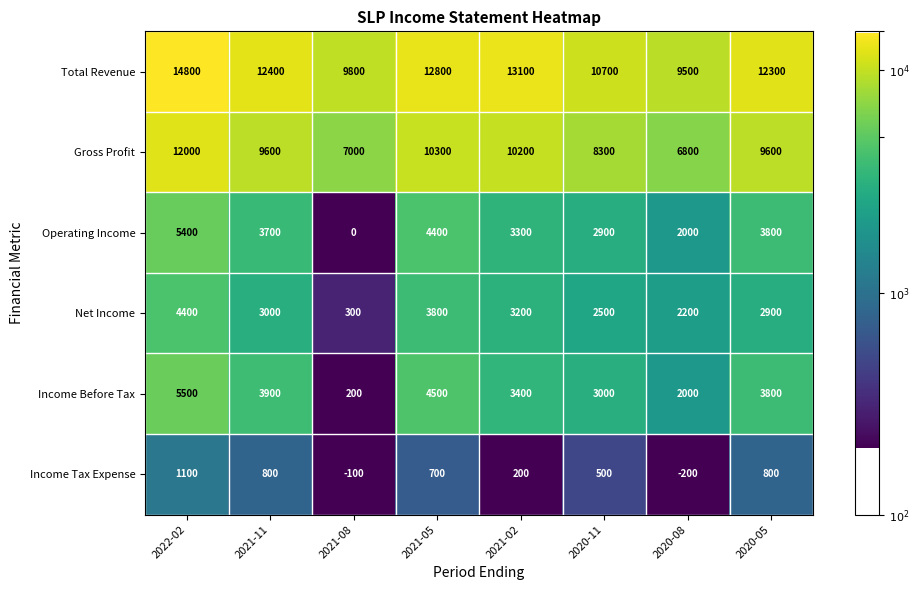

Which category has the highest value across all series?

2022-02